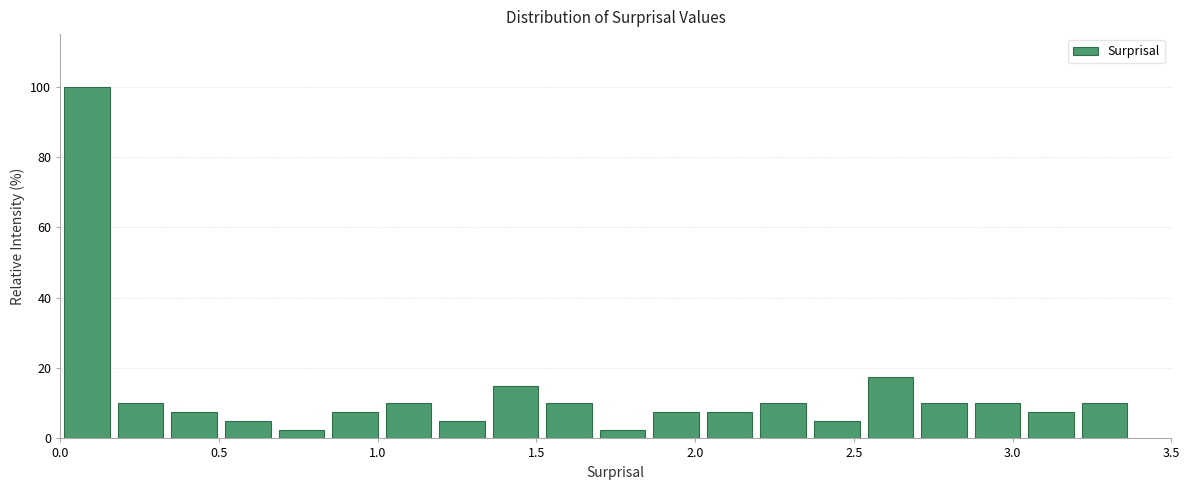

Around what value on the x-axis is the tallest bar? Give the approximate position of its centre, as read against the axis.

0.10